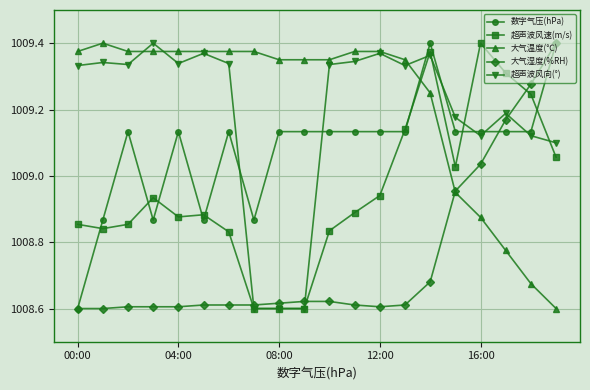

True or false: 超声波风速(m/s) has more than 1 interior local peaks.

True